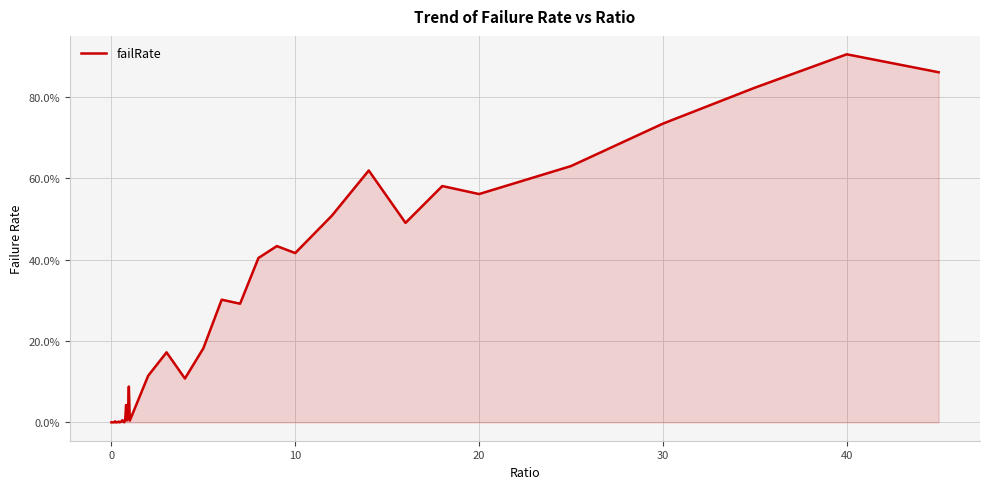

What is the difference between the maximum and minimum values?

0.9